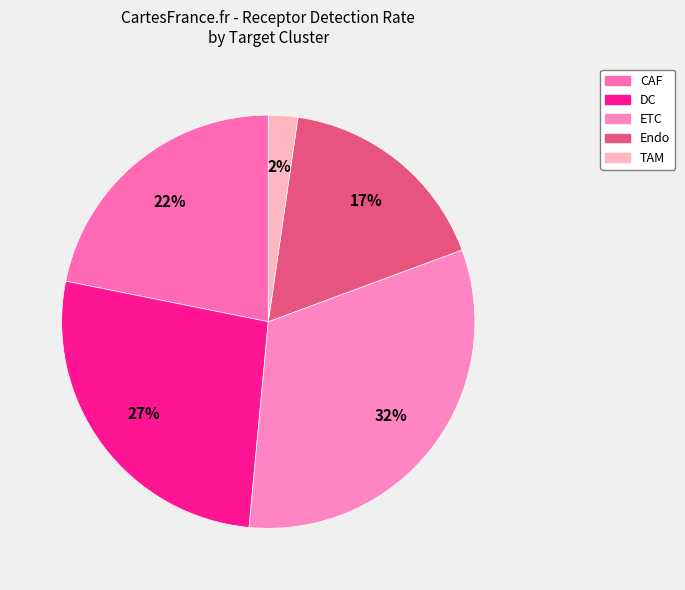

How many slices are in this pie chart?

5